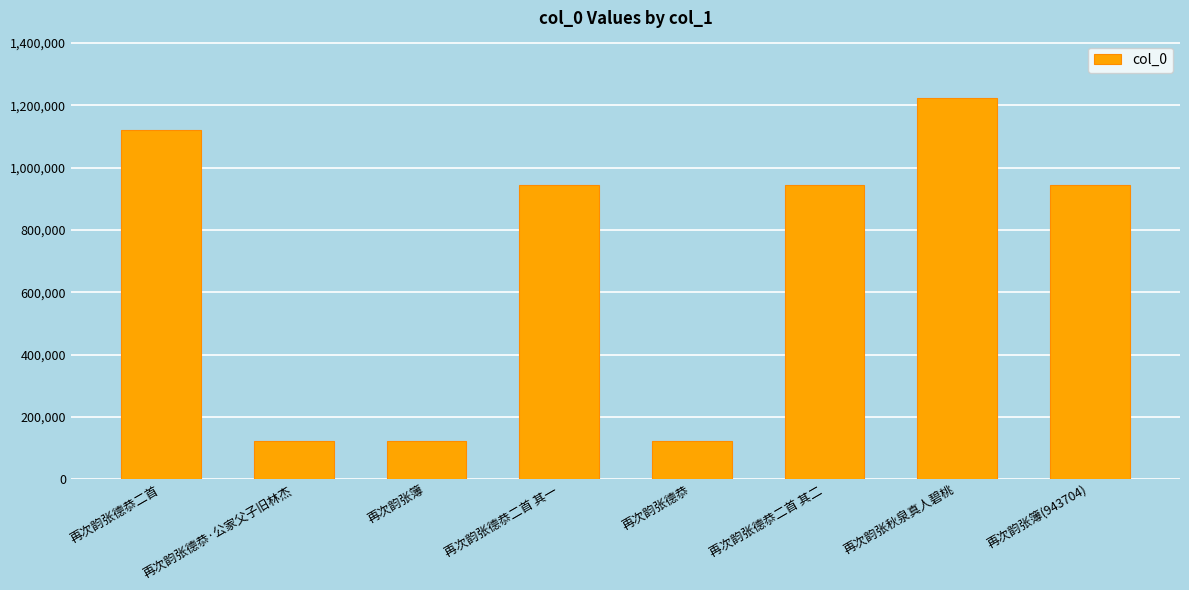

Are the bars grouped side by side (vs. stacked)?

No